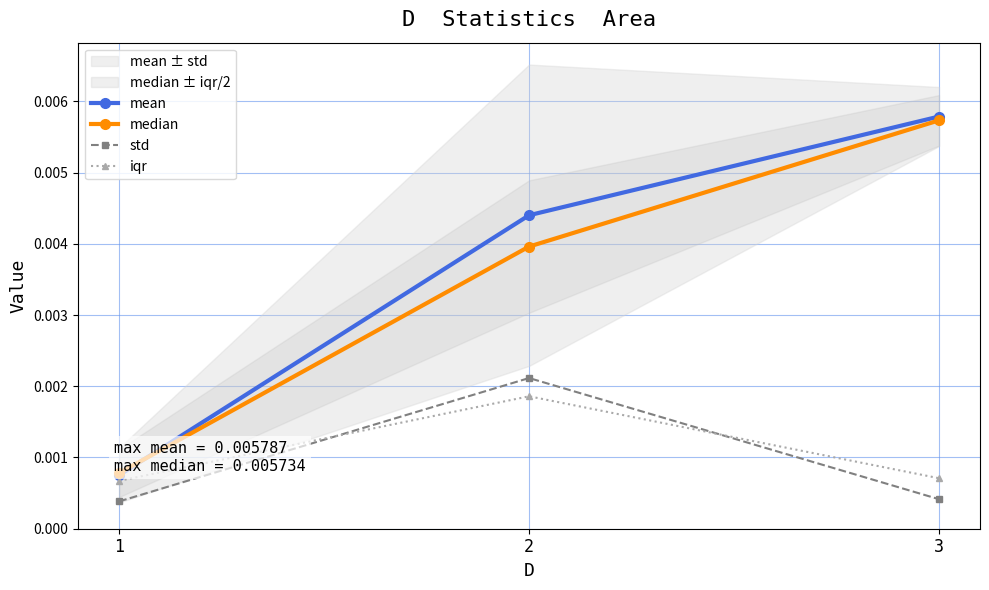

Rank the series at 1 from lowest to highest value.

std, iqr, mean, median